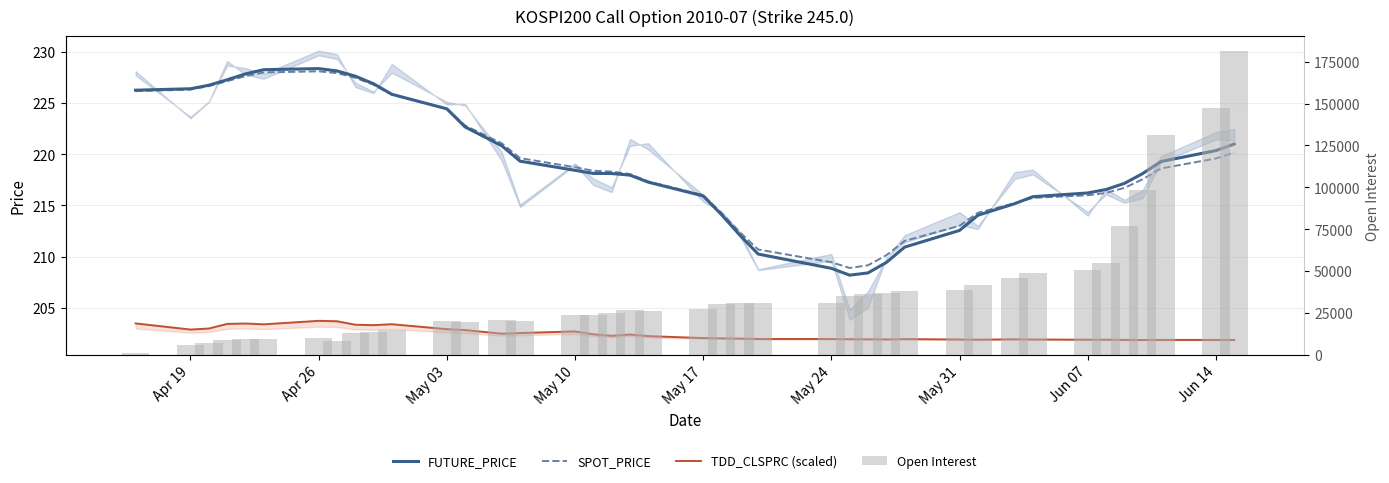

What are all the series names shown in the legend?

FUTURE_PRICE, SPOT_PRICE, TDD_CLSPRC (scaled), Open Interest